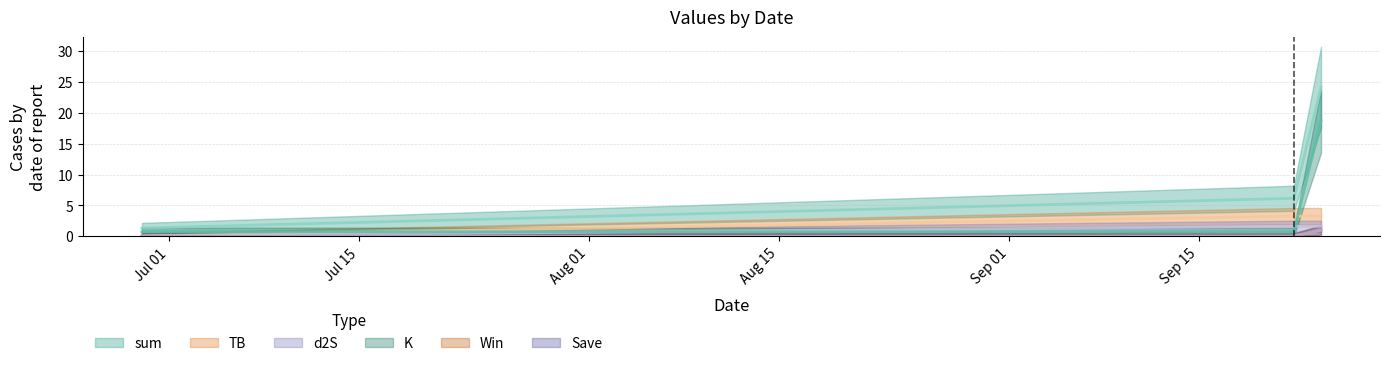

What is the total value across all series at 2021-09-24?

49.8